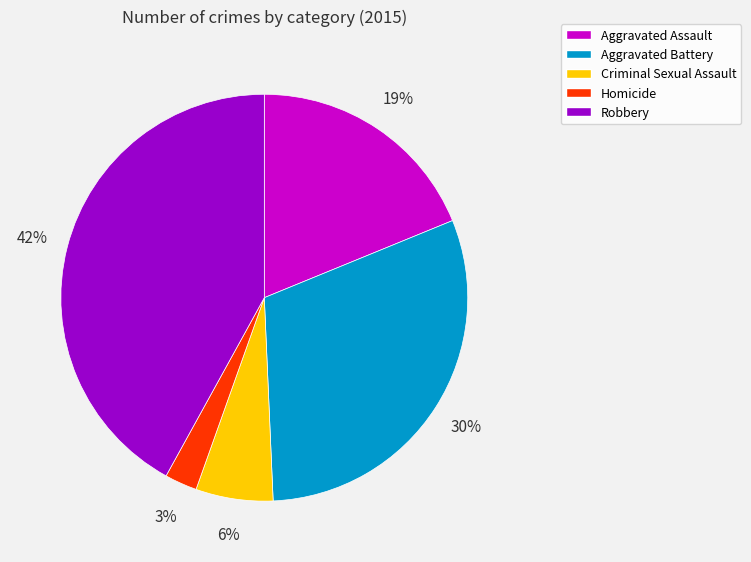

Which has a higher value, Aggravated Assault or Robbery?

Robbery